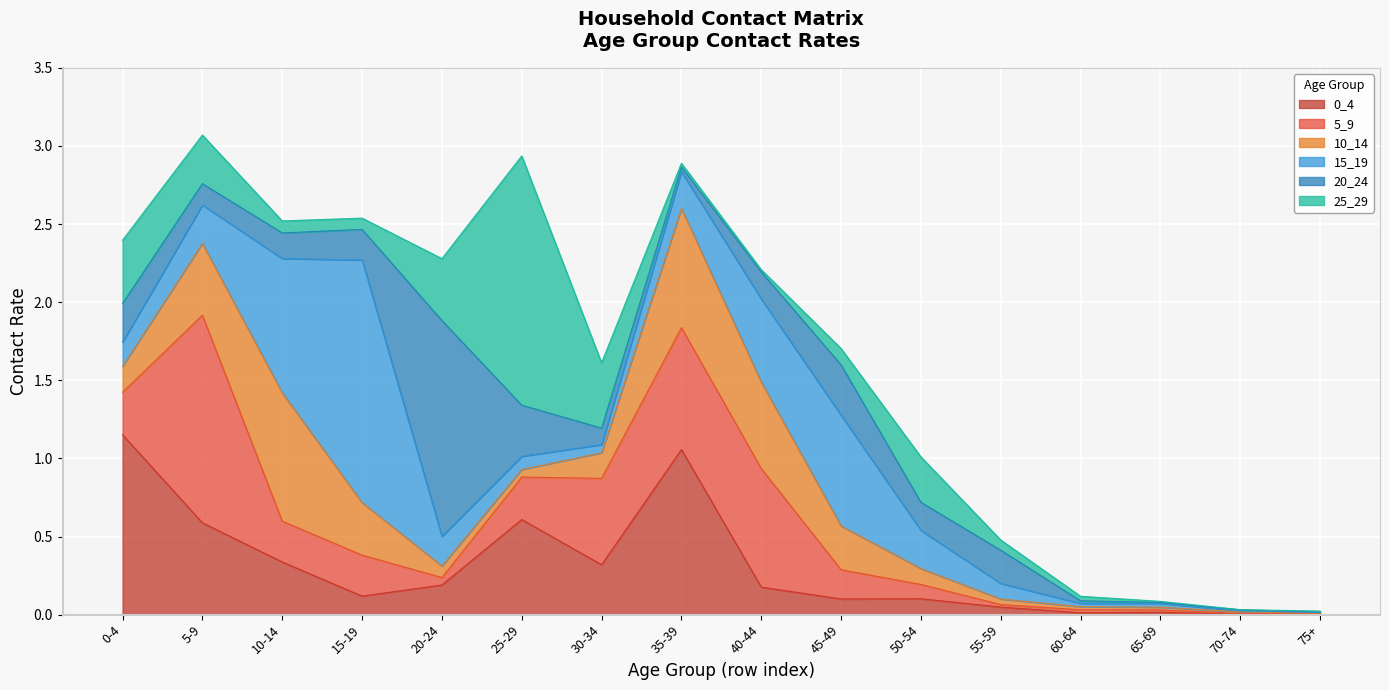

Which has a higher value, 0-4 or 65-69?

0-4